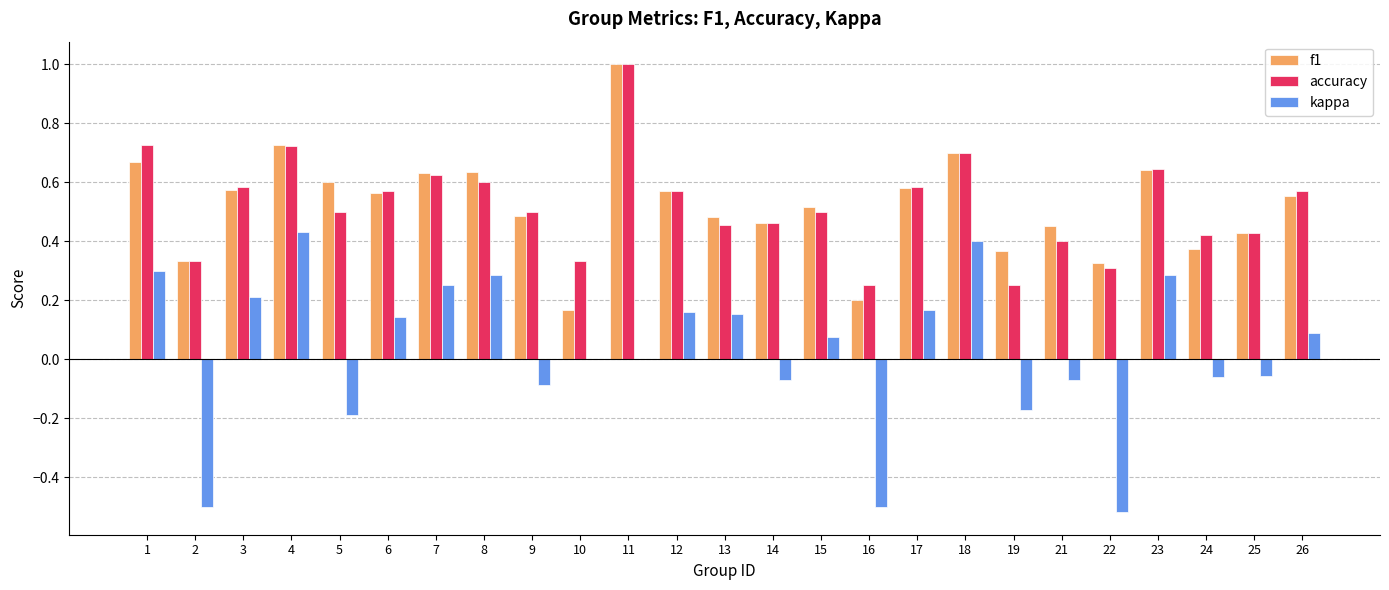

The value of accuracy at 8 is 0.6. True or false?

True